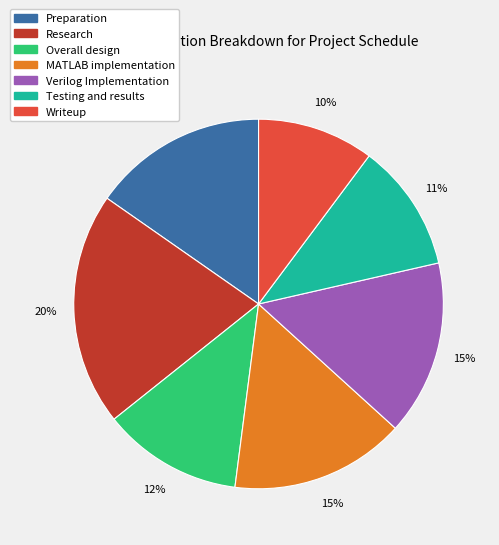

Approximately how many times larger is the value at Overall design compared to Testing and results?

1.1